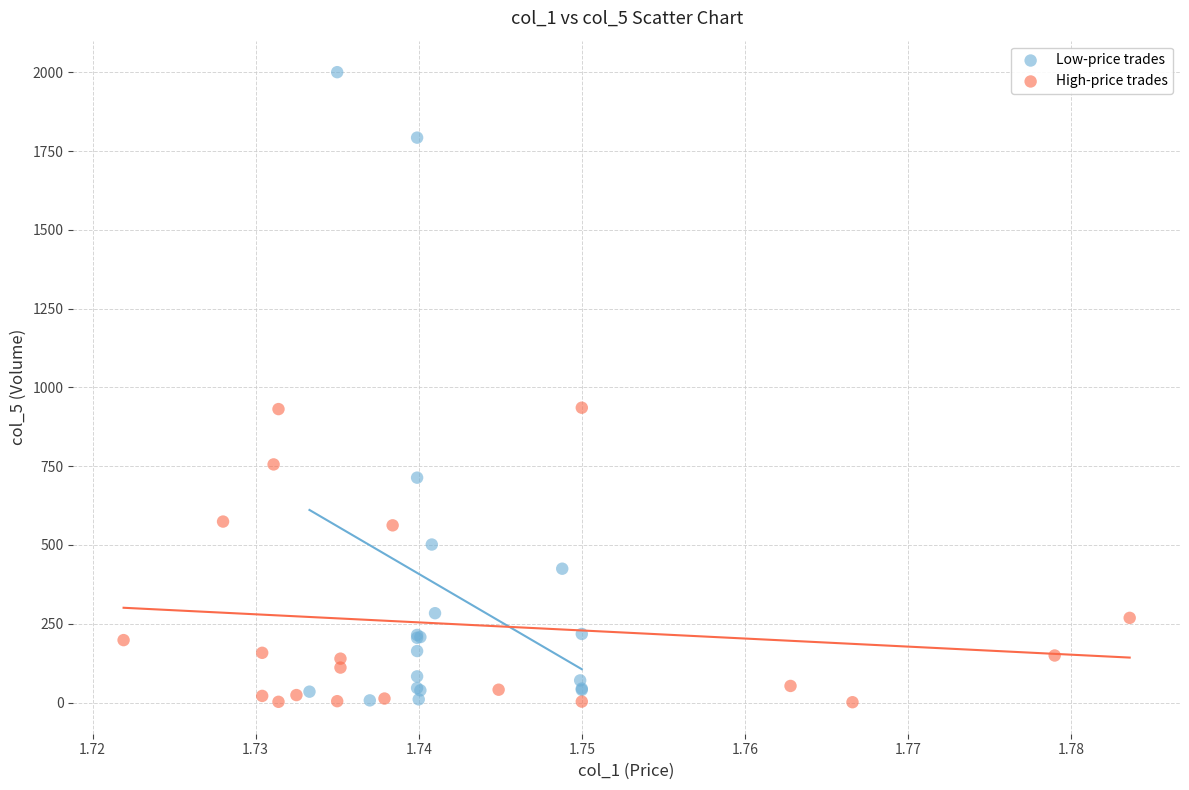

Which series contains the highest Y value?

Low-price trades